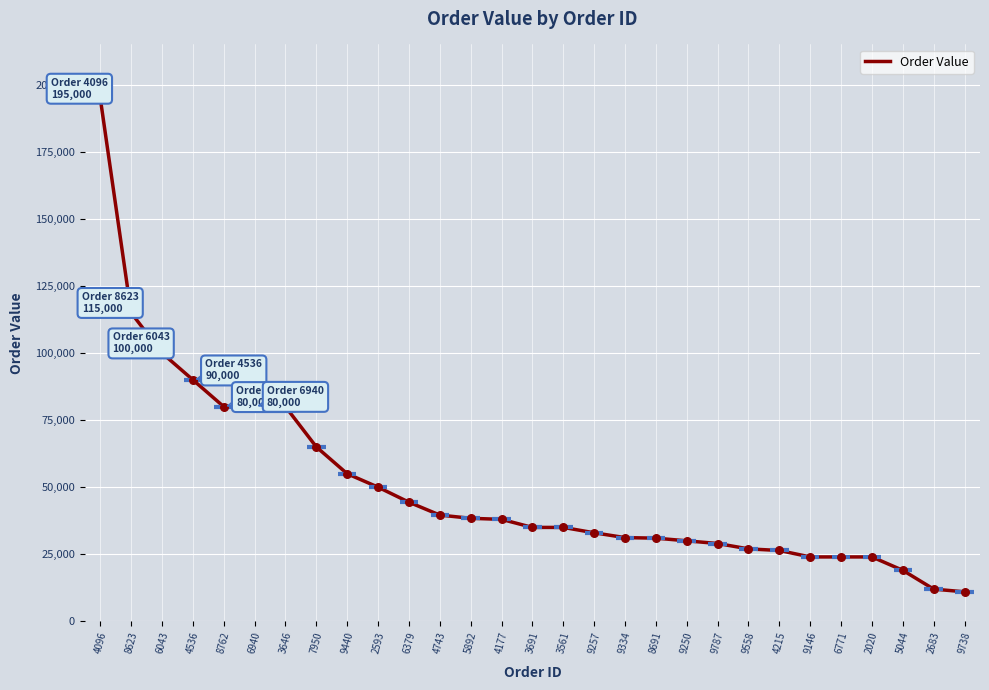

Approximately how many times larger is the value at 4096 compared to 9146?

8.1